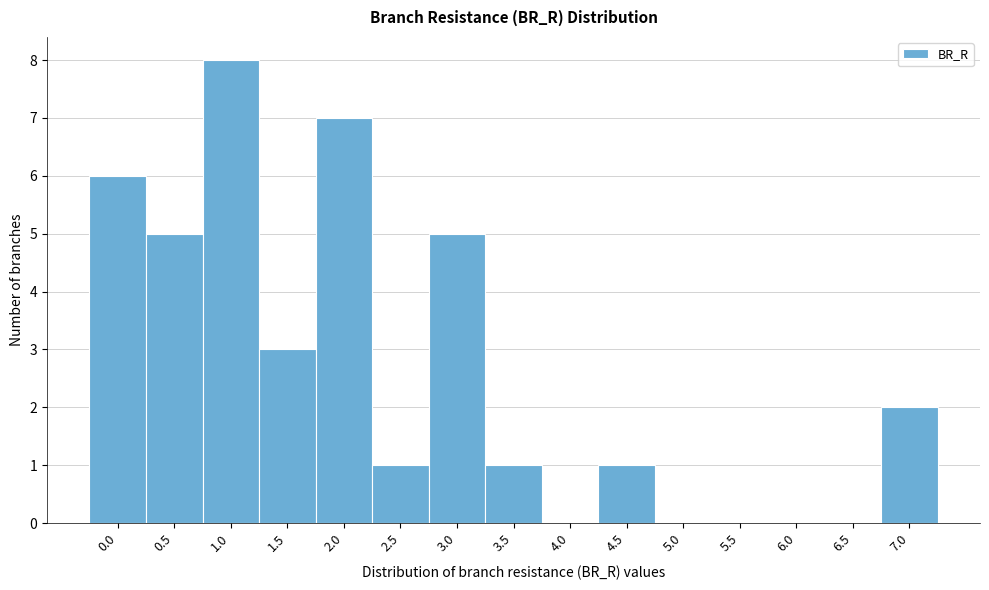

Reading right to left, what are all the values shown in this chart?

7.0=2	6.5=0	6.0=0	5.5=0	5.0=0	4.5=1	4.0=0	3.5=1	3.0=5	2.5=1	2.0=7	1.5=3	1.0=8	0.5=5	0.0=6